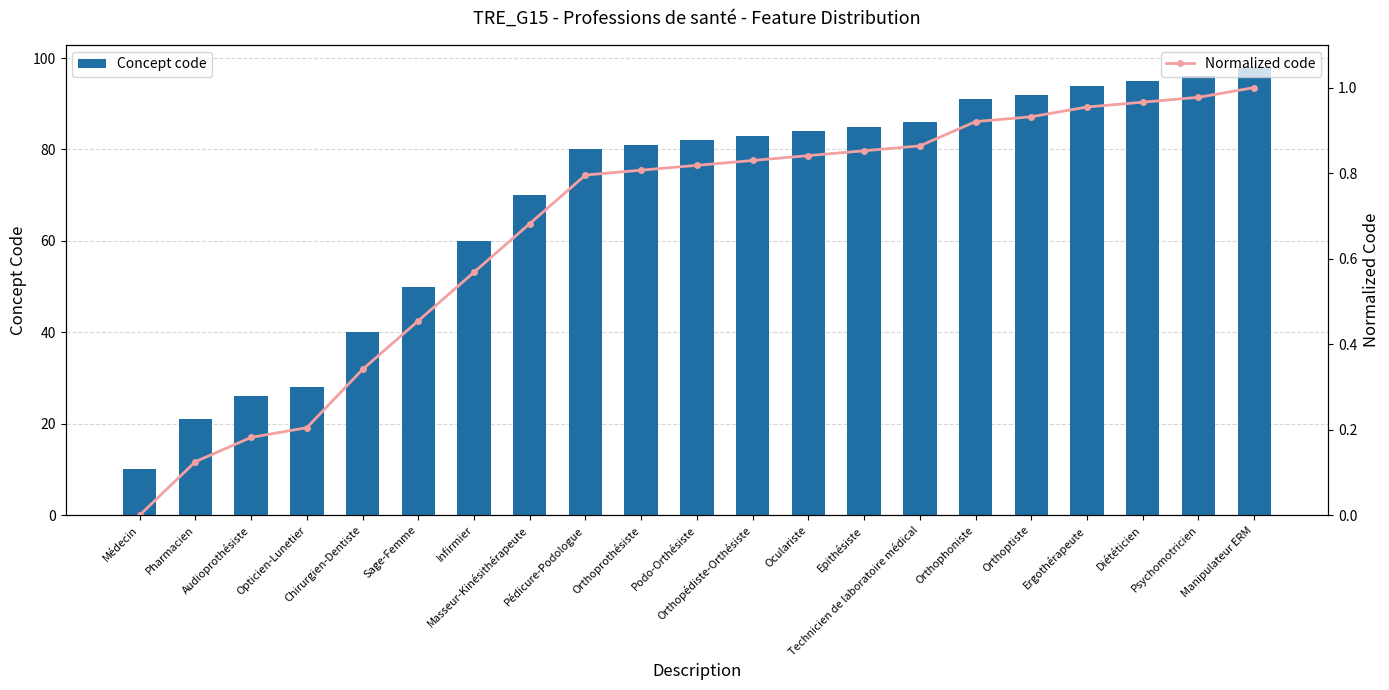

Which series changed the most between Chirurgien-Dentiste and Orthophoniste?

Concept code